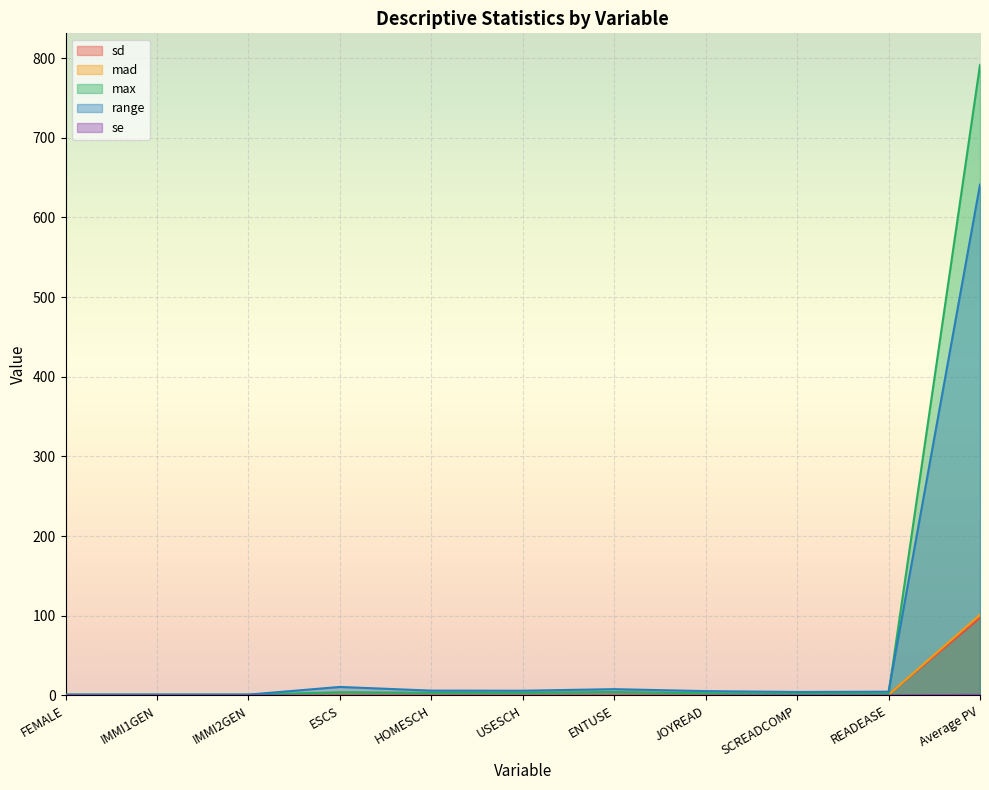

True or false: range has more than 0 points higher than both neighbors.

True